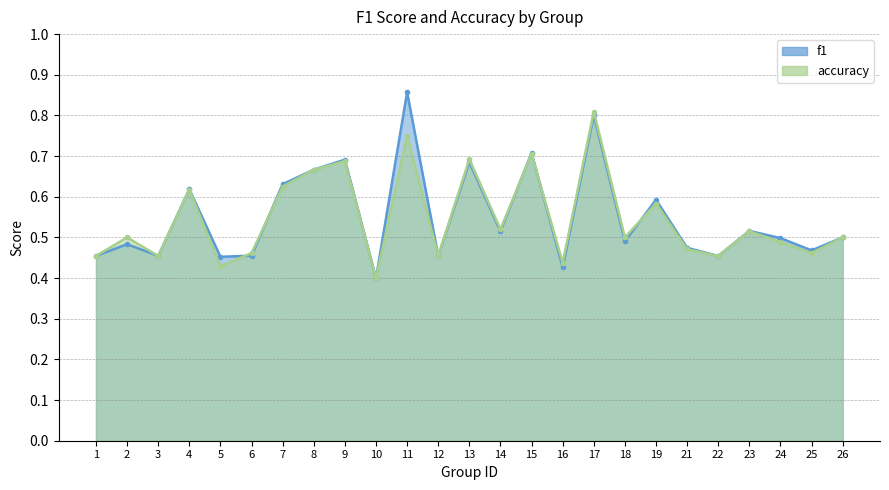

True or false: accuracy has a value of 1.2 at 11.

False